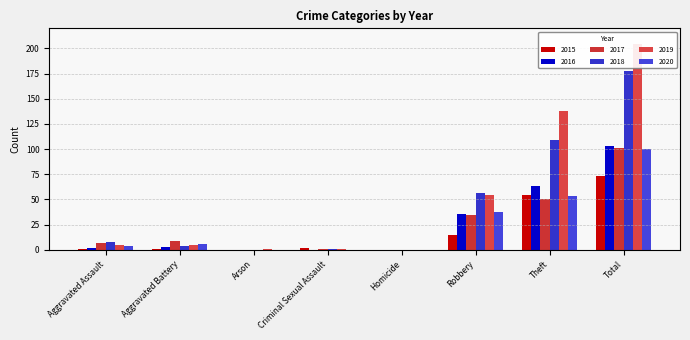

What is the total value across all series at Arson?

1